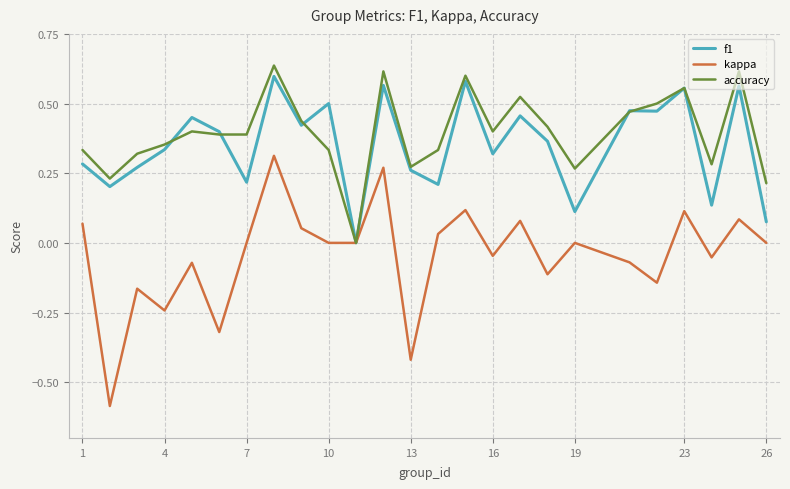

Is this an area chart (filled region under the line)?

No